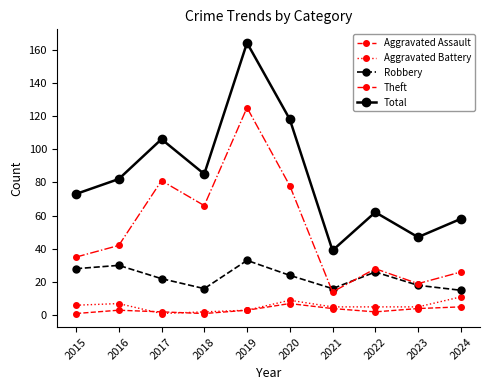

Is the value of Aggravated Battery at 2023 greater than the value of Aggravated Assault at 2015?

Yes